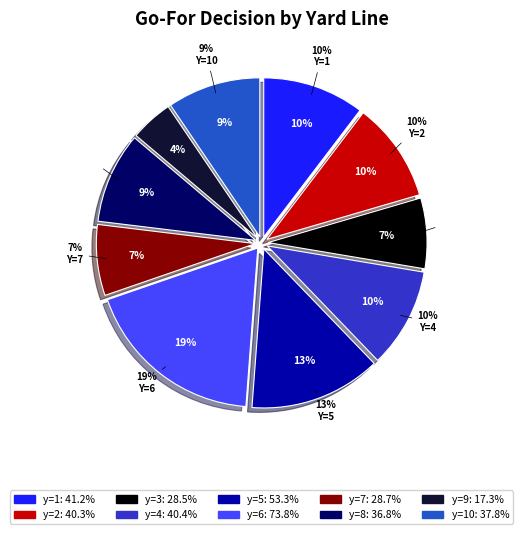

Does 13 represent more than half of the total?

No